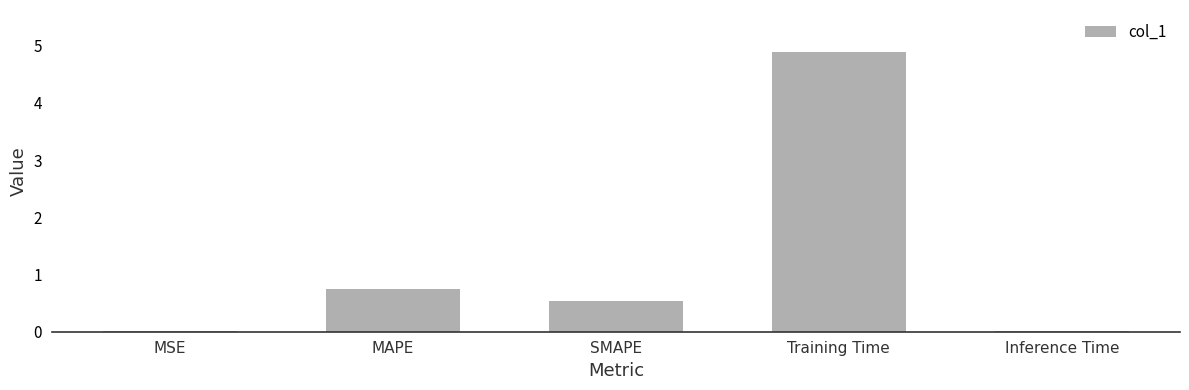

What is the sum of the values at MSE and SMAPE?

0.6